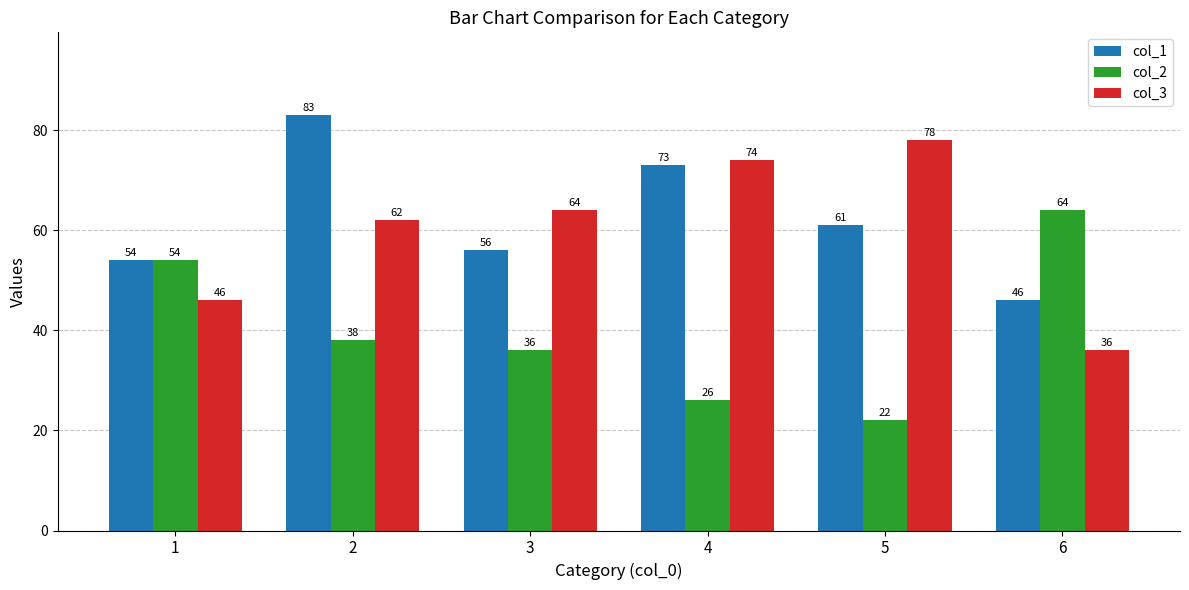

How many categories are shown in the chart?

6